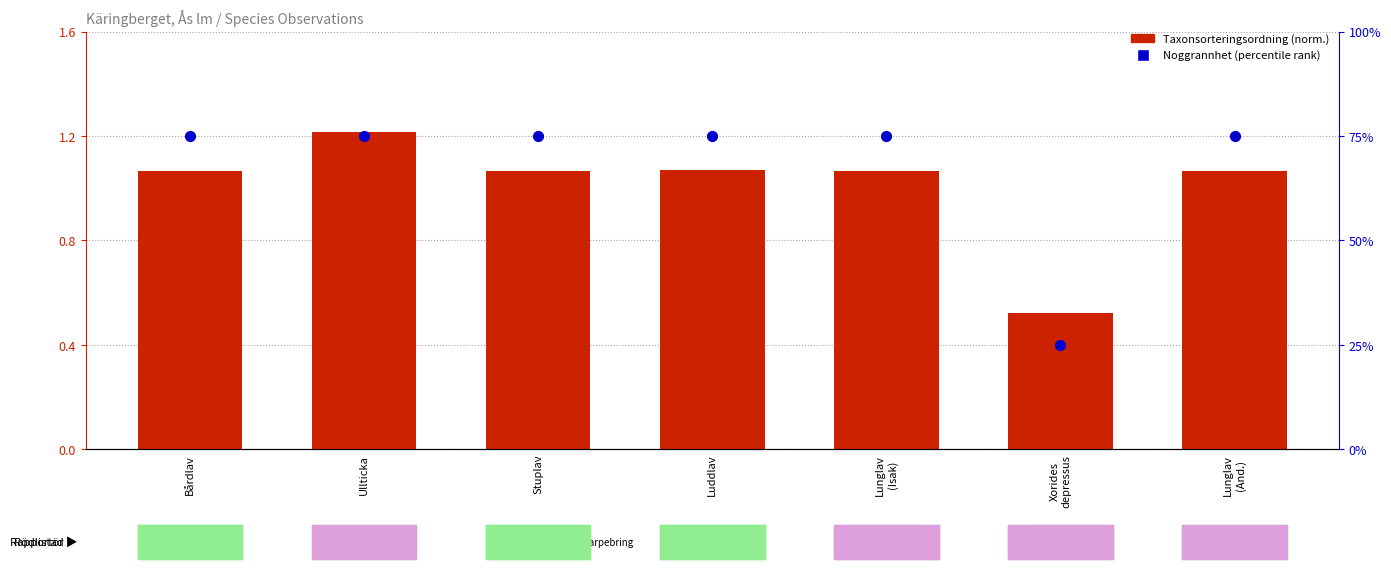

Is the value of Noggrannhet (percentile) at Lunglav
(And.) greater than the value of Taxonsorteringsordning (normalized) at Bårdlav?

Yes